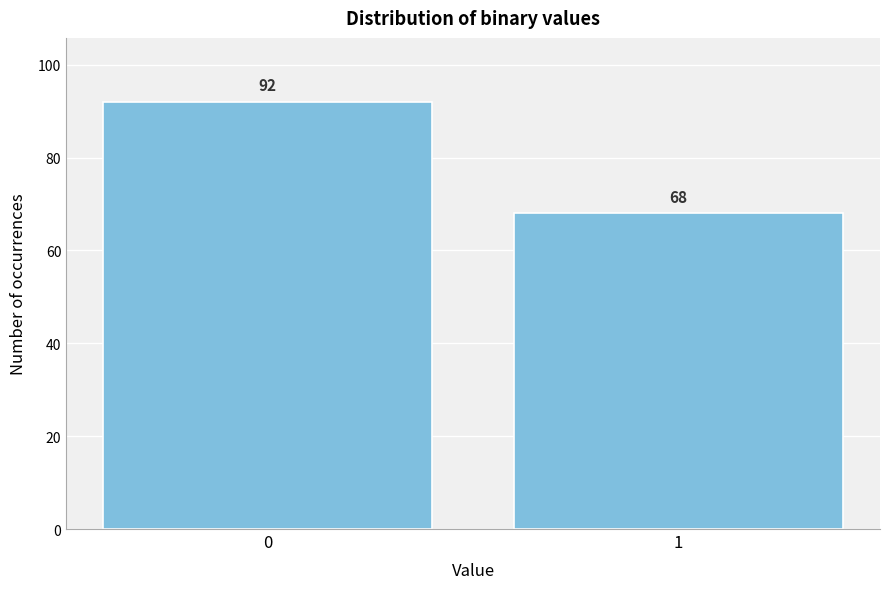

Reading right to left, transcribe all the data shown in this chart.

68	92